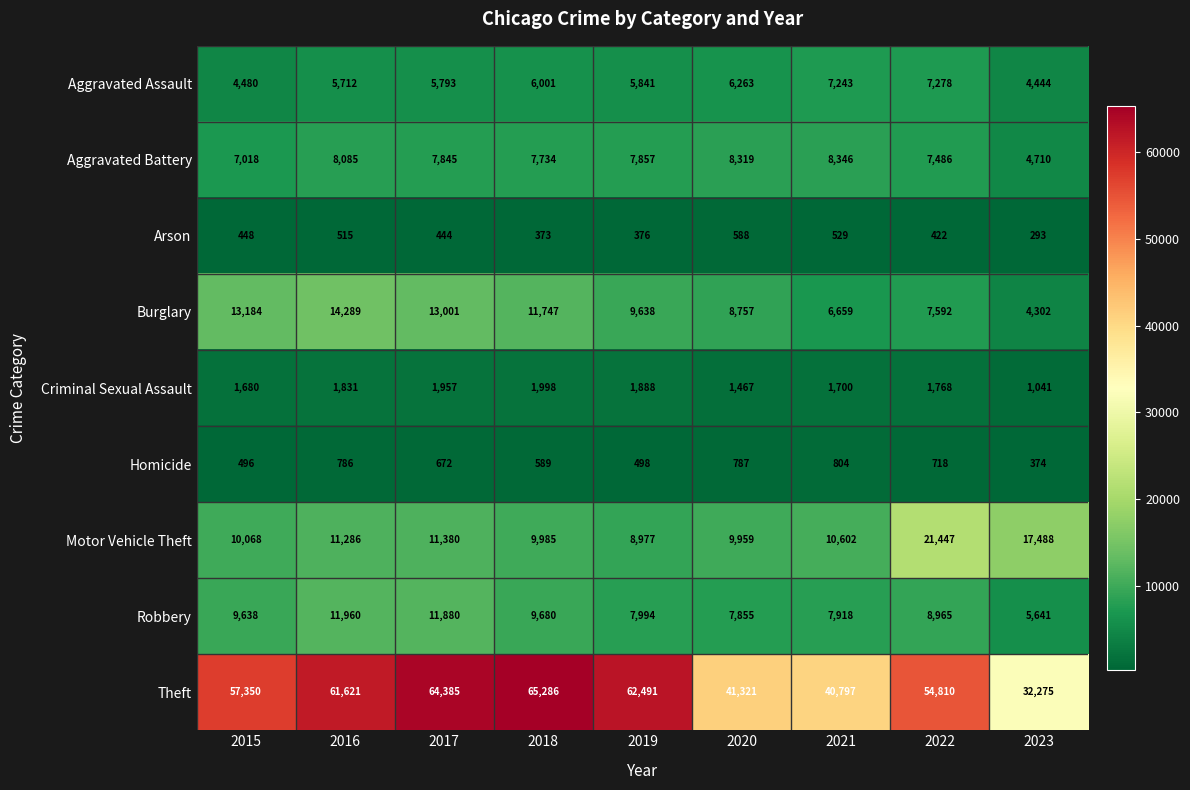

What is the spread (max minus min) of values at 2020?

40733